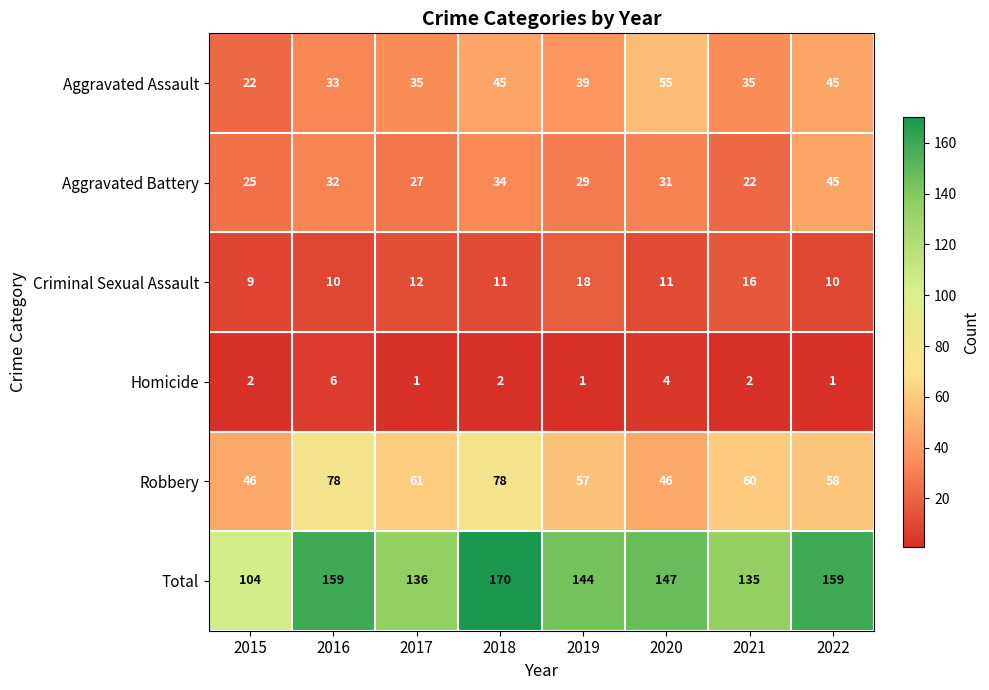

At which category is the sum across all series the highest?

2018